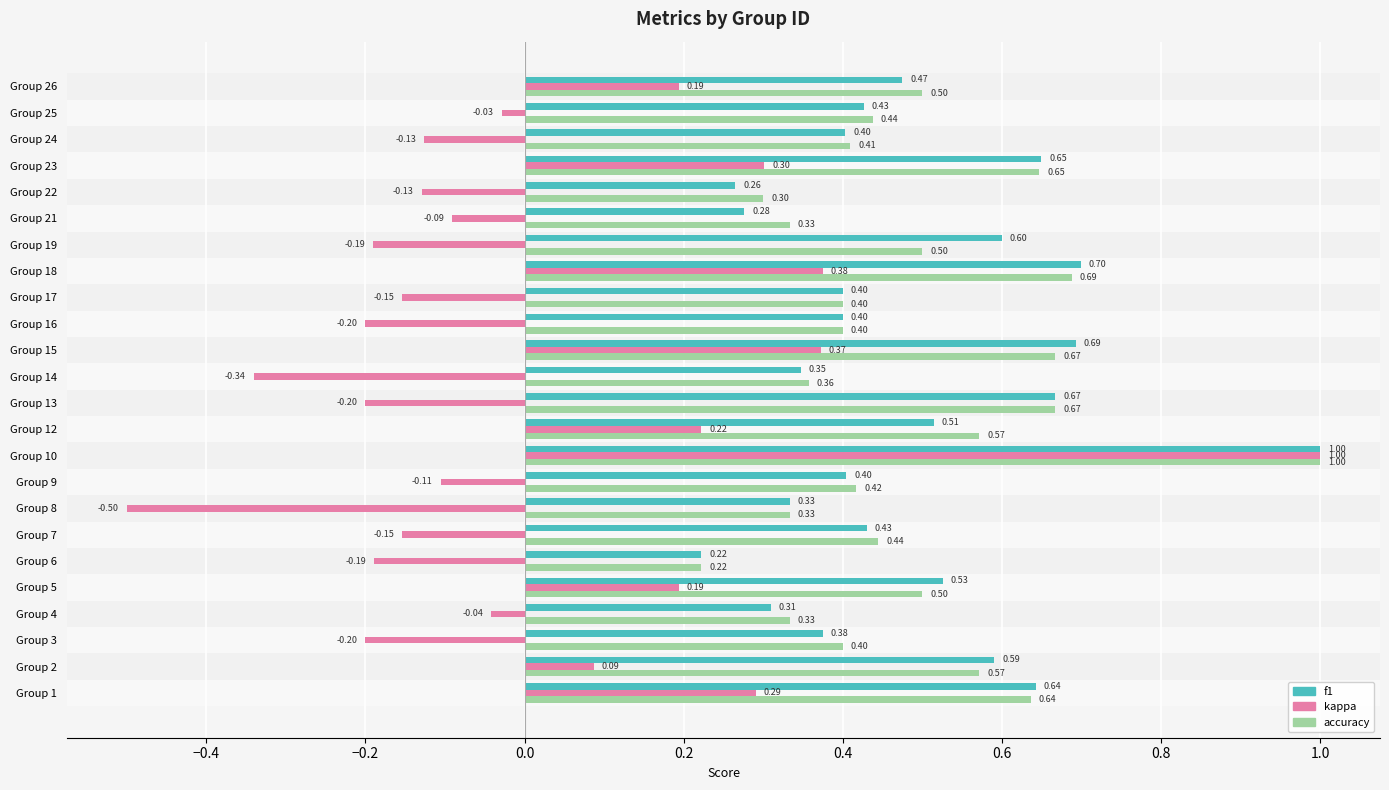

What is the spread (max minus min) of values at Group 12?

0.3